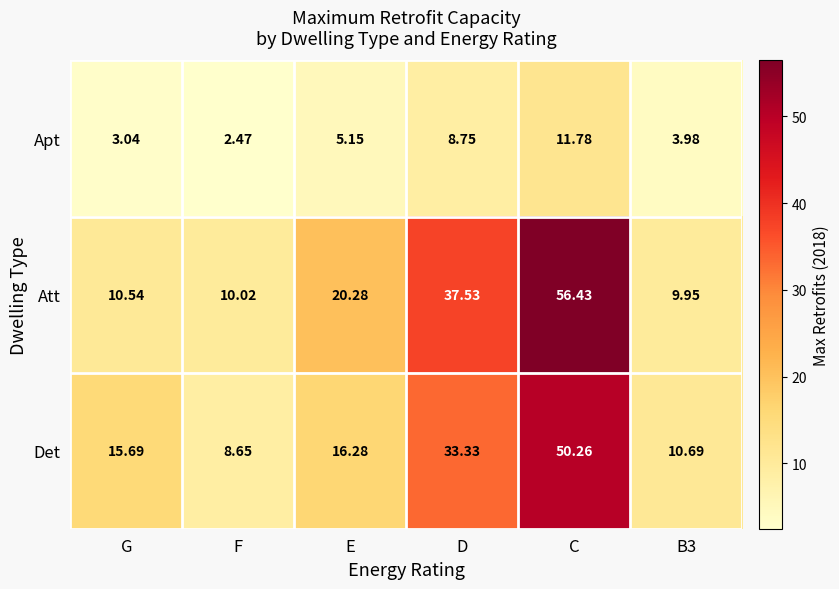

At E, list the series in order from smallest to largest.

Apt, Det, Att